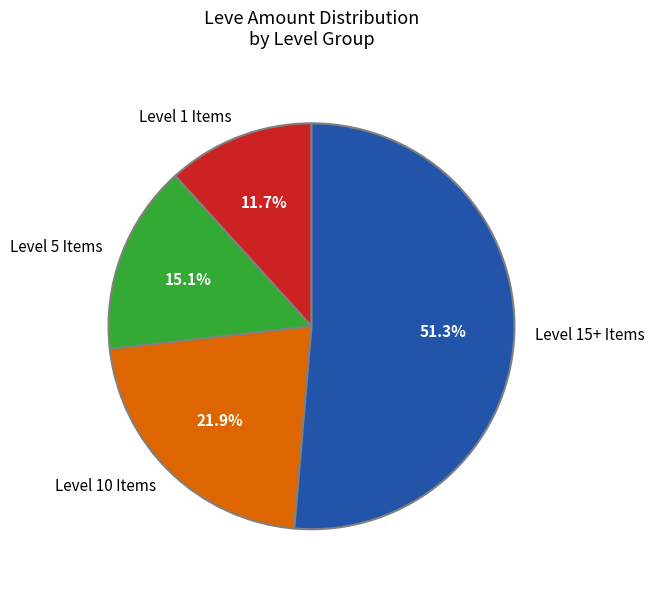

Which slice is the smallest?

Level 1 Items